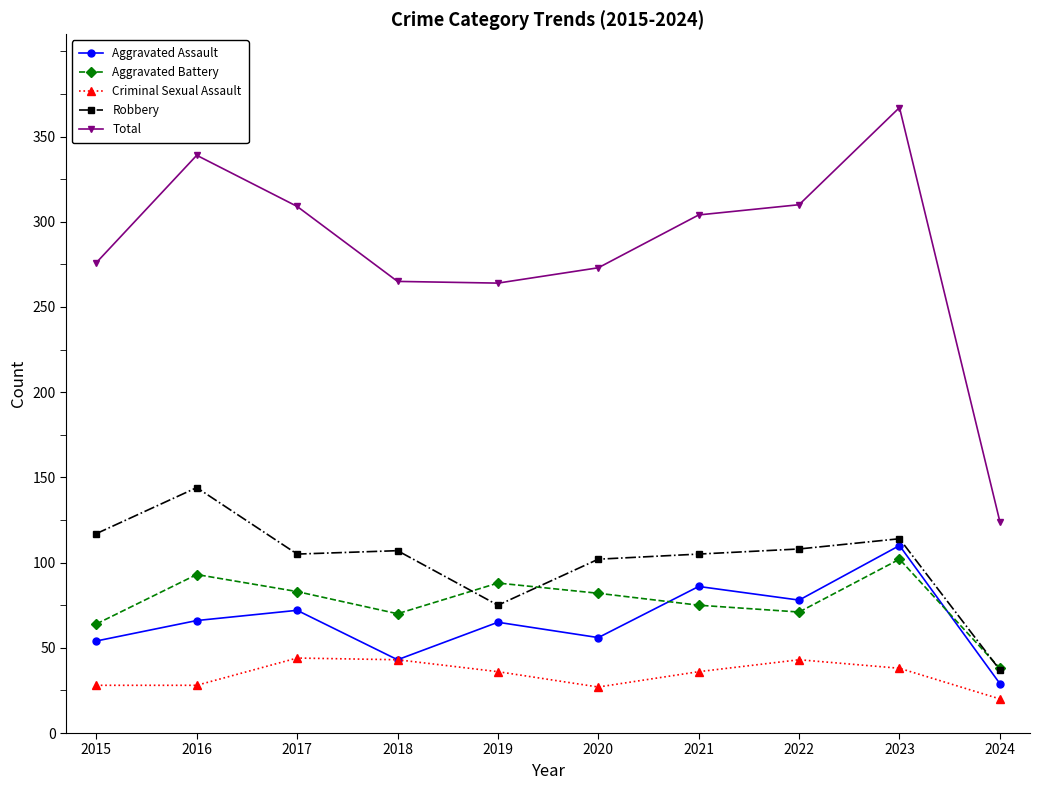

True or false: Total and Criminal Sexual Assault cross at least once.

False